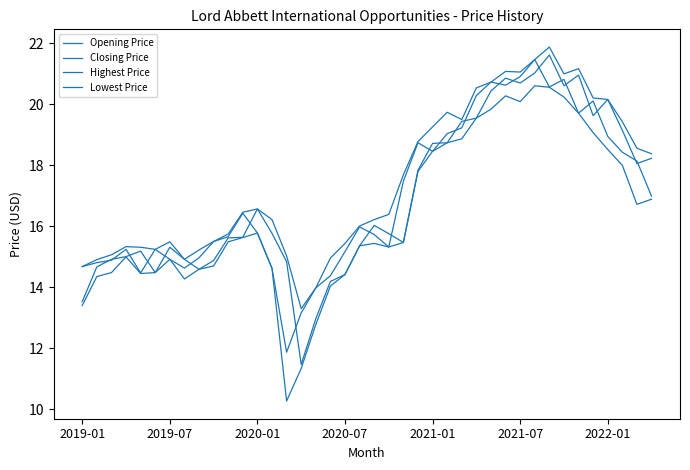

How many lines are shown in the chart?

4